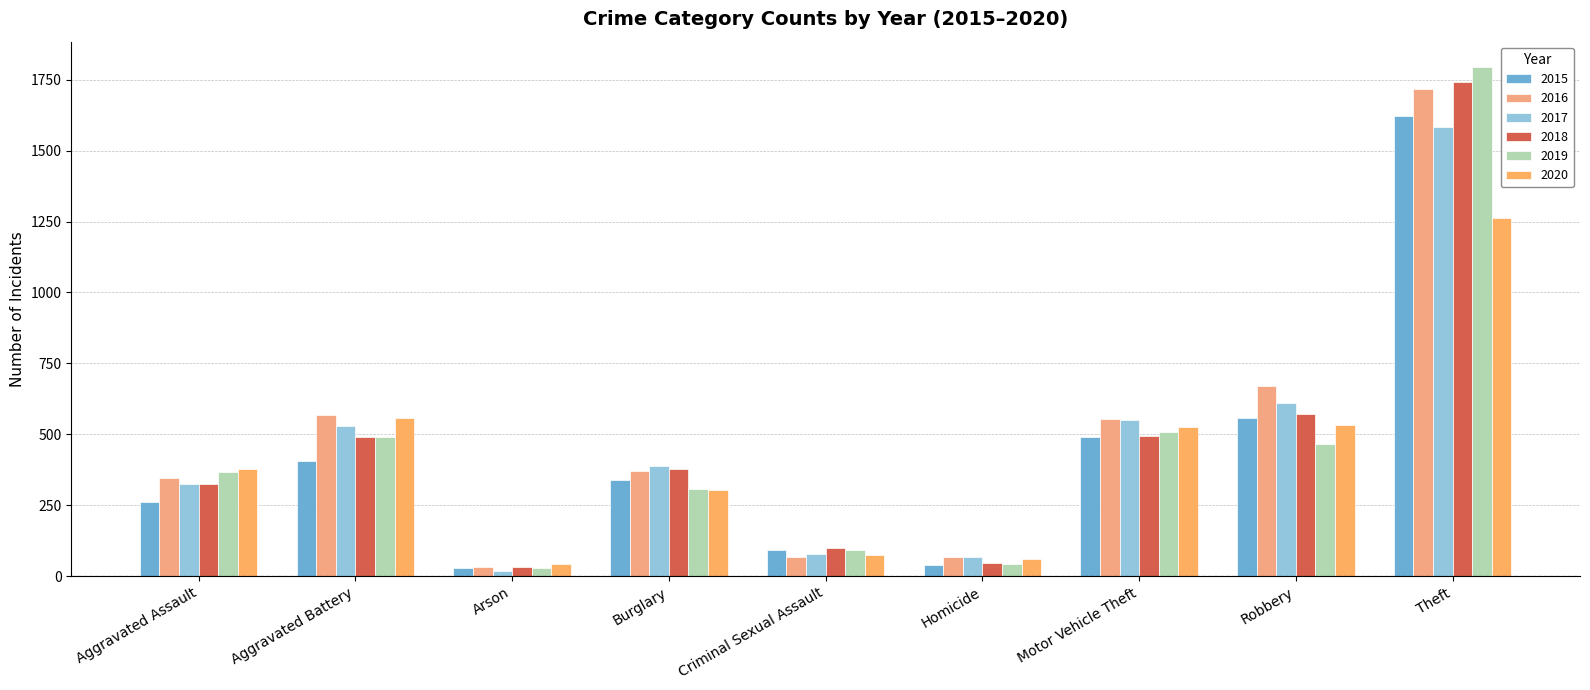

List the series in order of their peak value, highest first.

2019, 2018, 2016, 2015, 2017, 2020